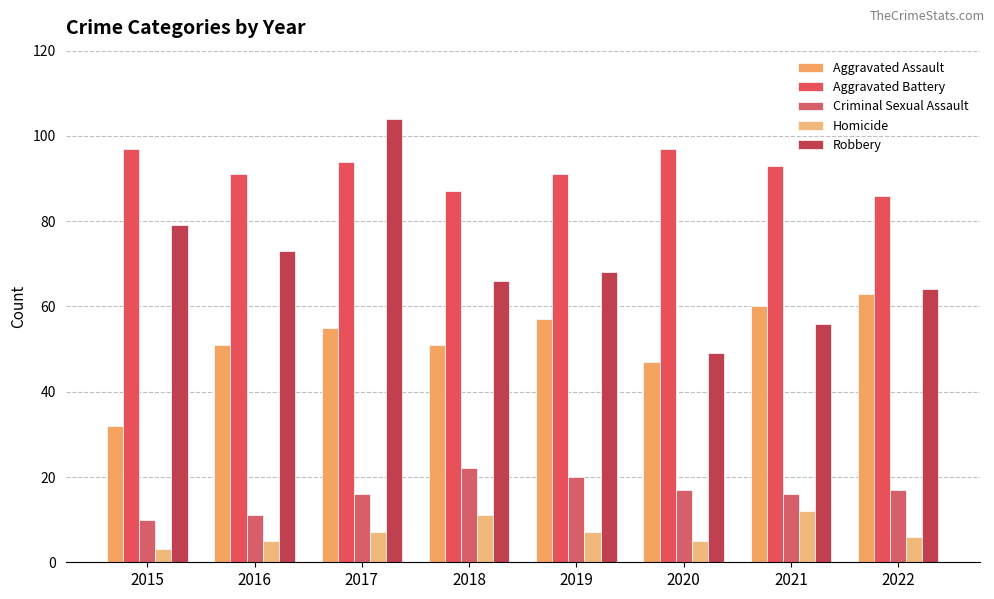

What is the greatest value displayed?

104